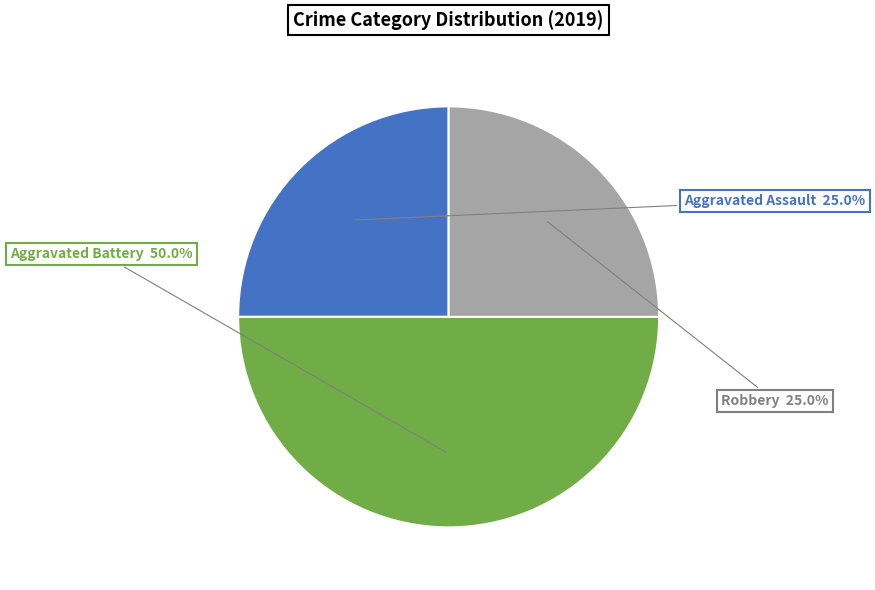

Which slice is the largest?

Aggravated Battery